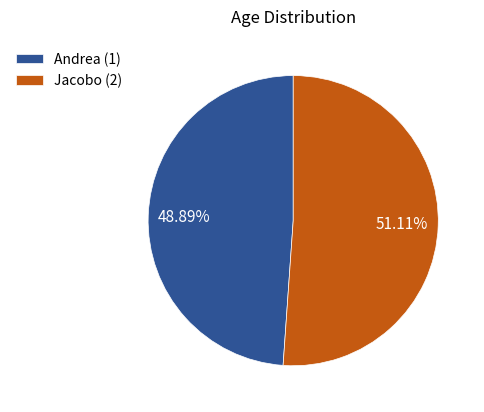

Which has a higher value, Jacobo (2) or Andrea (1)?

Jacobo (2)